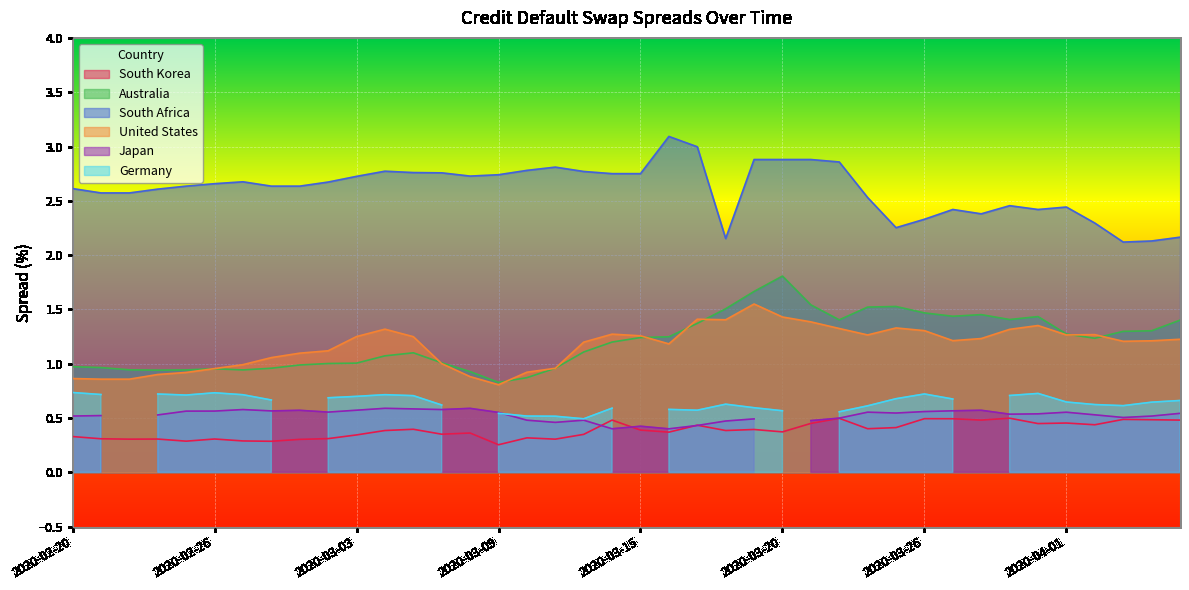

Where is the first local minimum for Australia?

2020-02-24